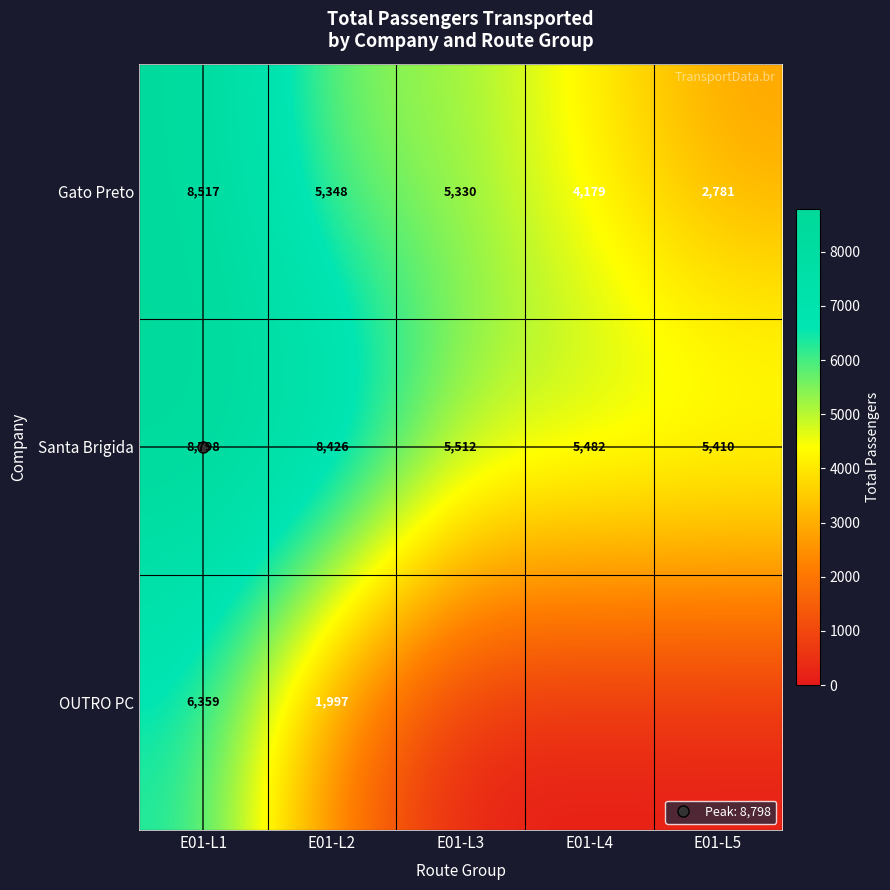

How many values in the Gato Preto series exceed 5330?

2